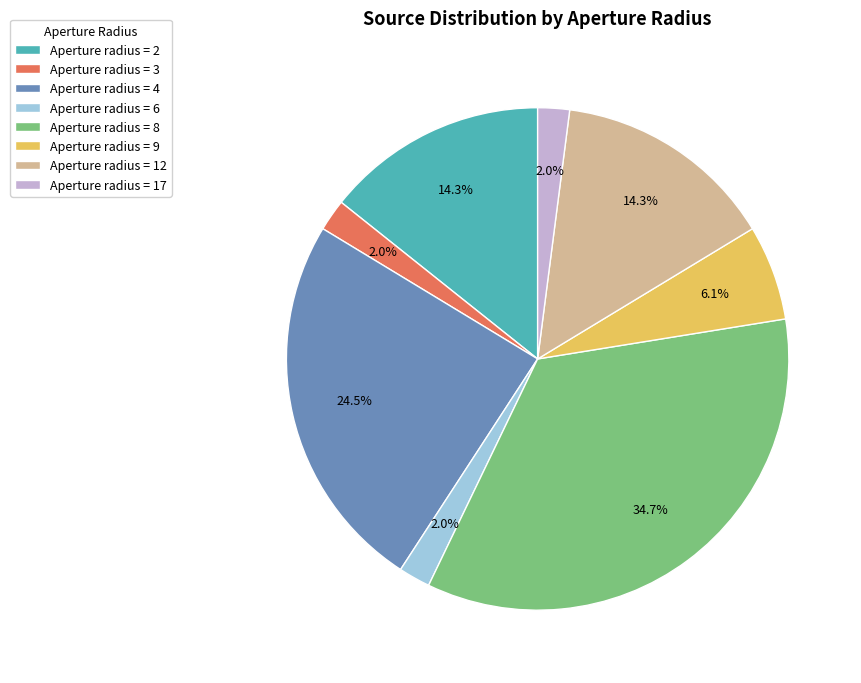

Do Aperture radius = 6 and Aperture radius = 2 together represent more than half of the pie?

No